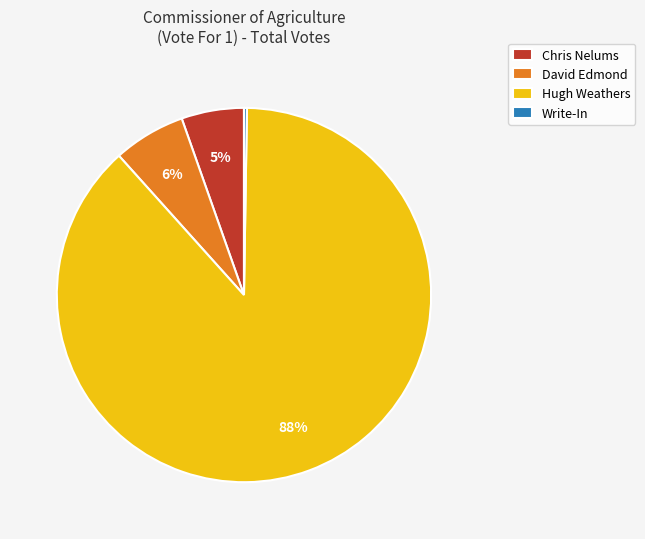

Which has a higher value, David Edmond or Hugh Weathers?

Hugh Weathers